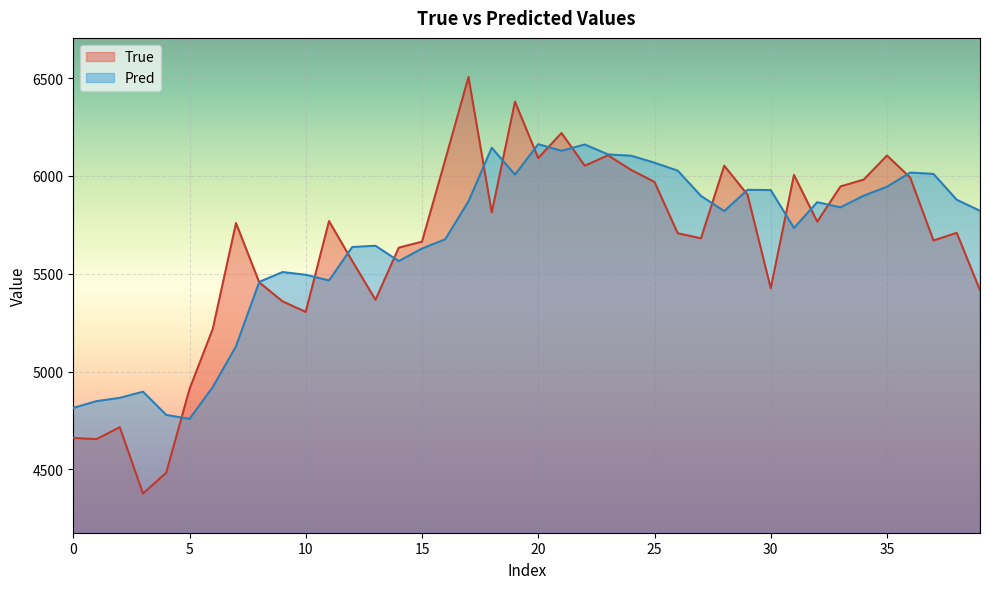

What value does the True series have at 20?

6091.0